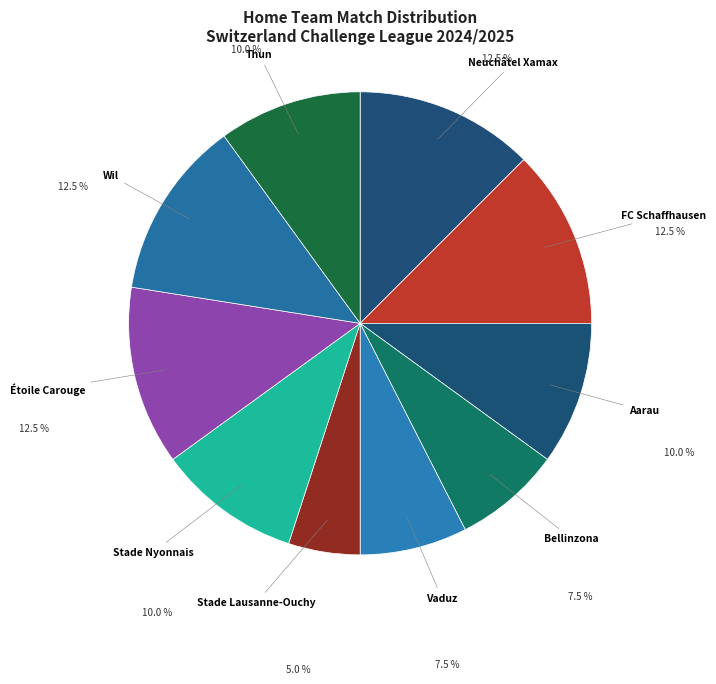

How many slices are in this pie chart?

10